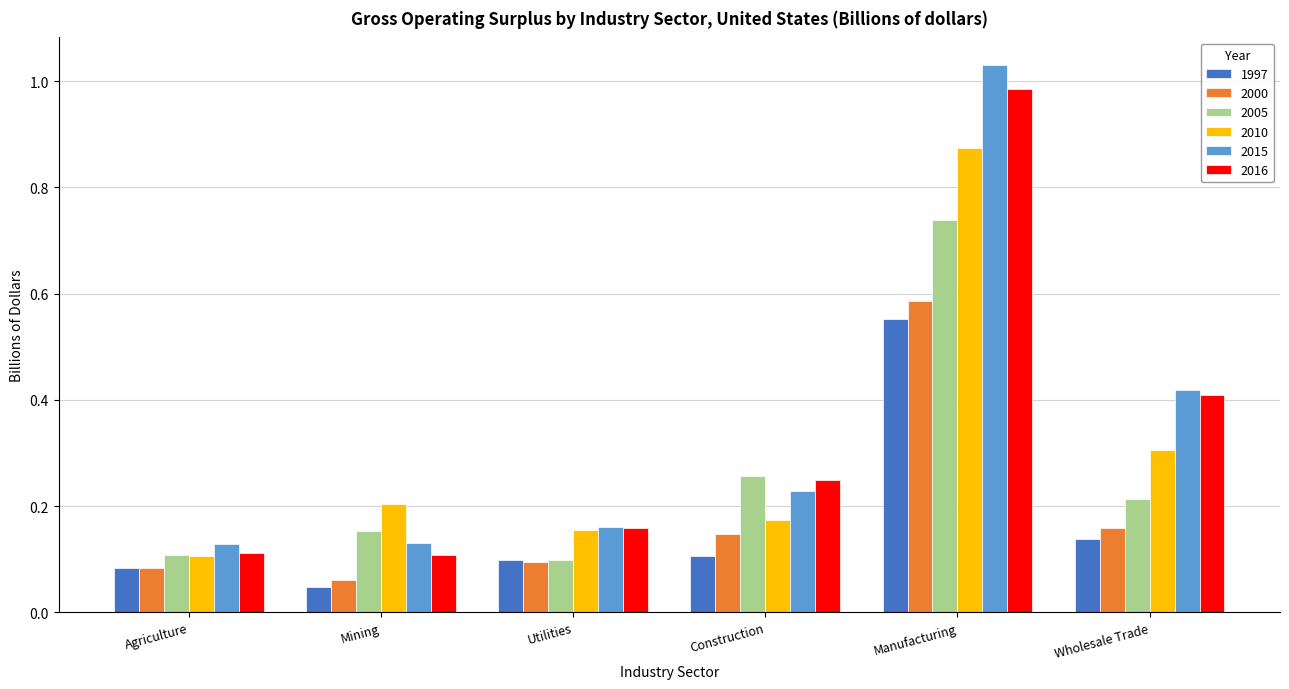

At how many categories does at least one series exceed 0?

6